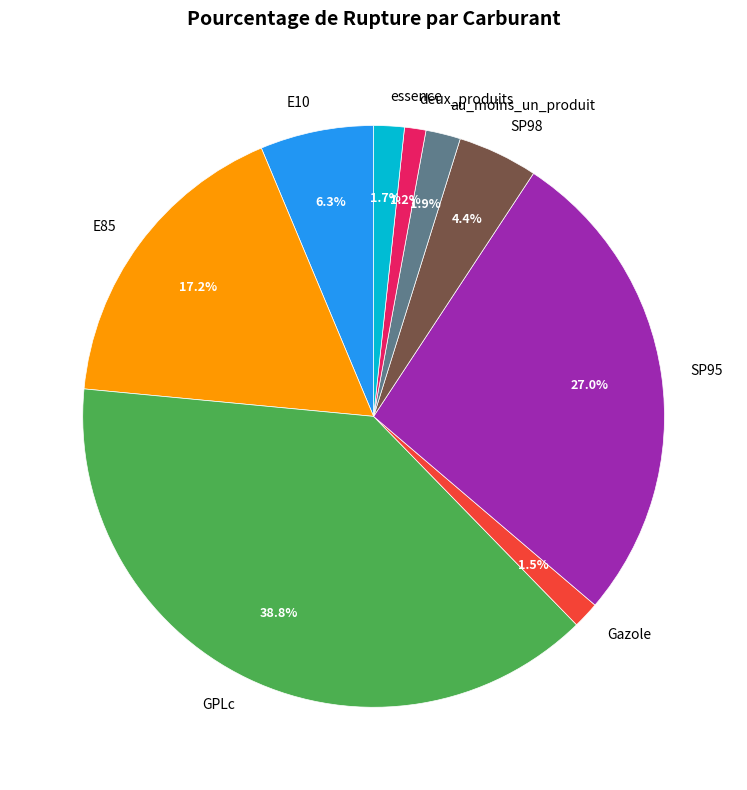

Combined, do E85 and essence account for over 50%?

No